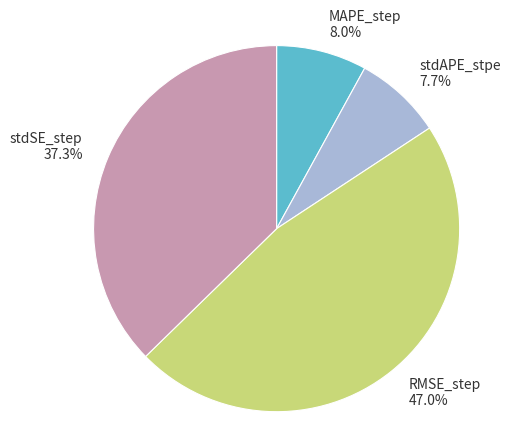

Between RMSE_step and MAPE_step, which is larger?

RMSE_step